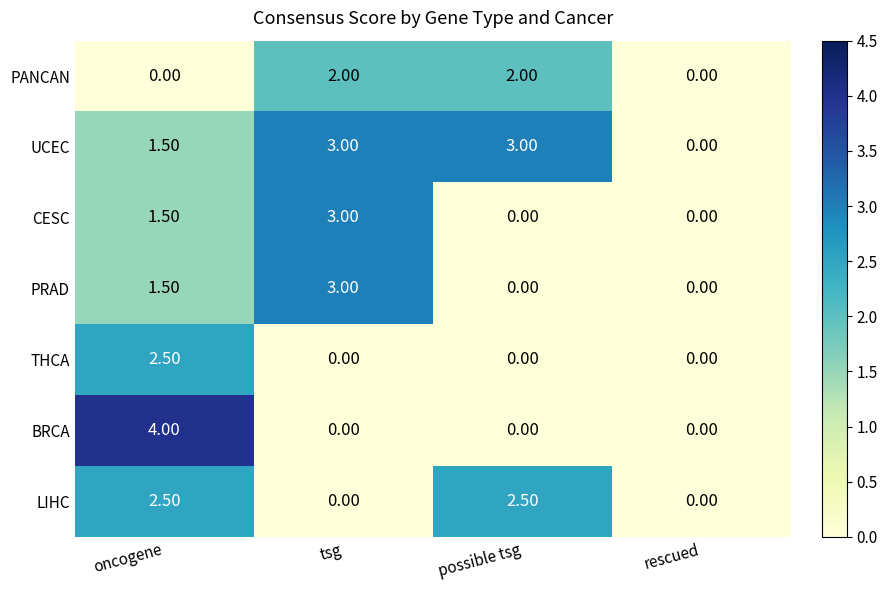

At which label is UCEC closest to 1?

oncogene